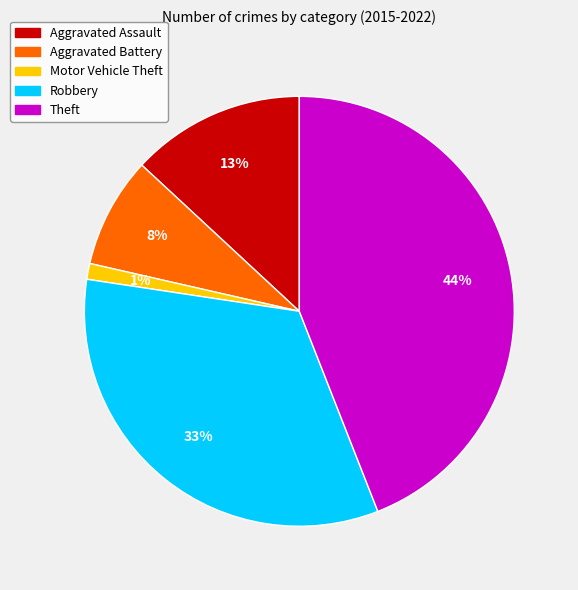

Does Aggravated Assault represent more than half of the total?

No